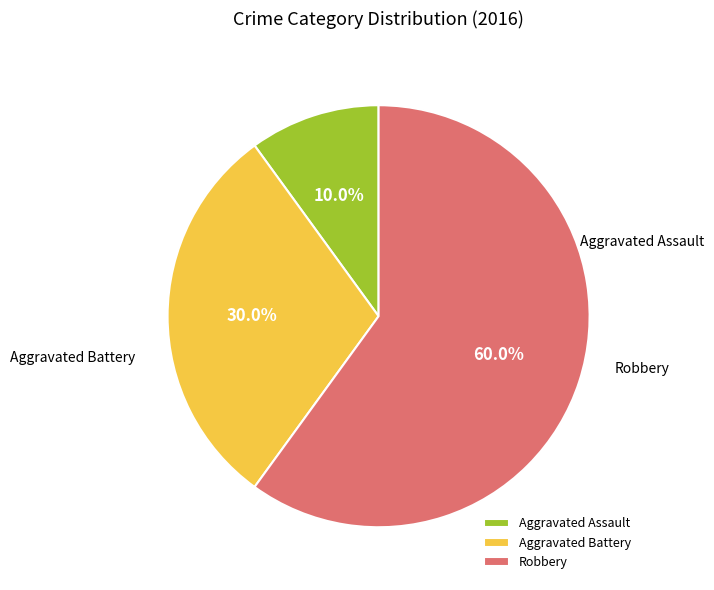

What is the ratio of the value at Robbery to the value at Aggravated Battery?

2.0